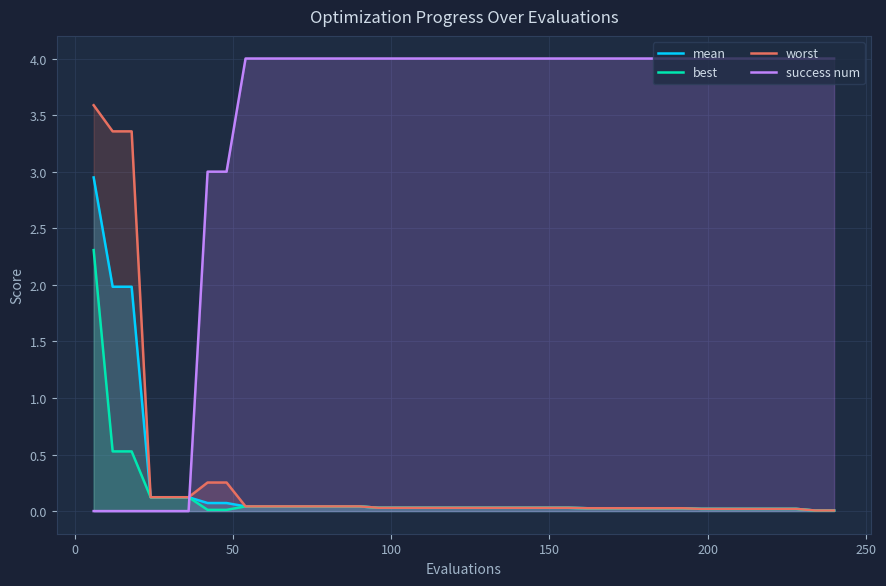

True or false: mean and best cross at least once.

False